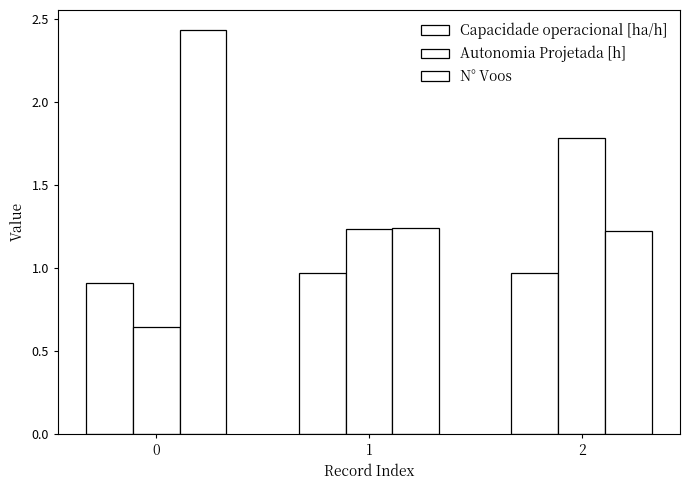

How many data points does each series have?

3